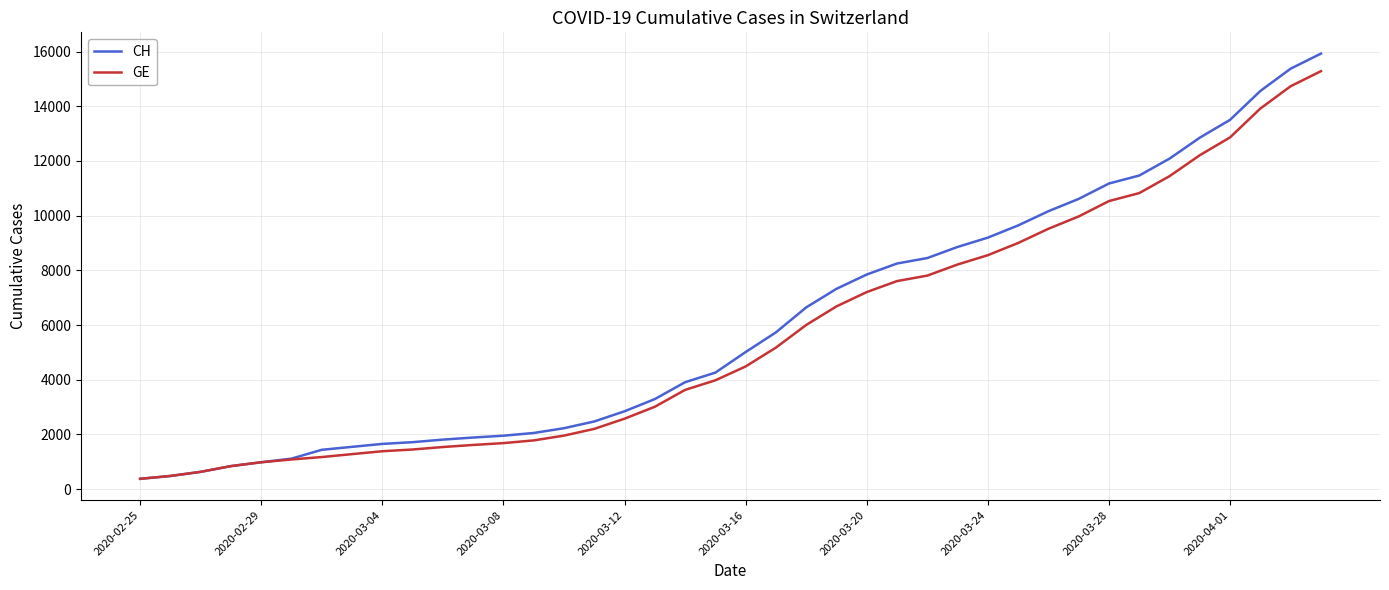

What is the greatest value displayed?

15926